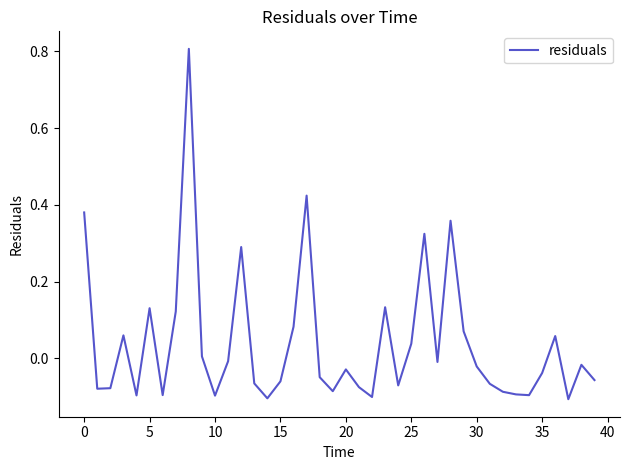

What is the maximum value shown in the chart?

0.8